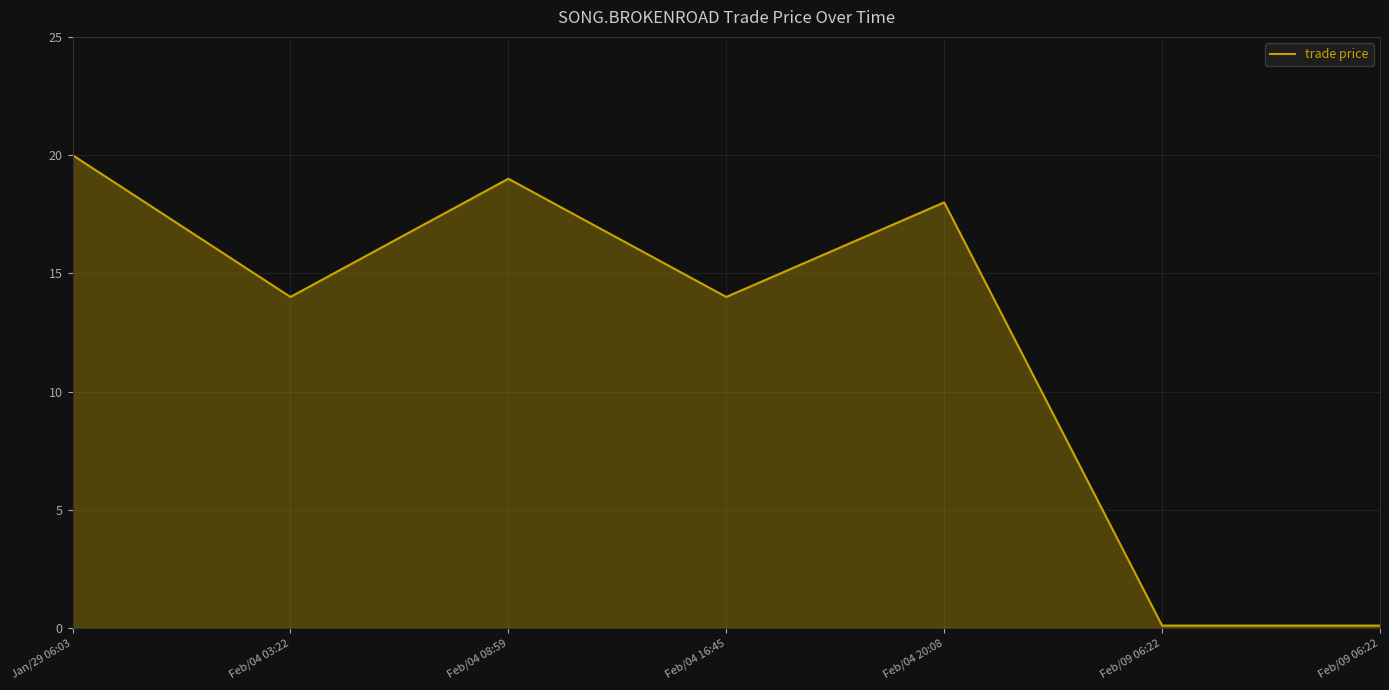

Reading left to right, what are all the values shown in this chart?

Jan/29 06:03=20.0	Feb/04 03:22=14.0	Feb/04 08:59=19.0	Feb/04 16:45=14.0	Feb/04 20:08=18.0	Feb/09 06:22=0.1	Feb/09 06:22=0.1